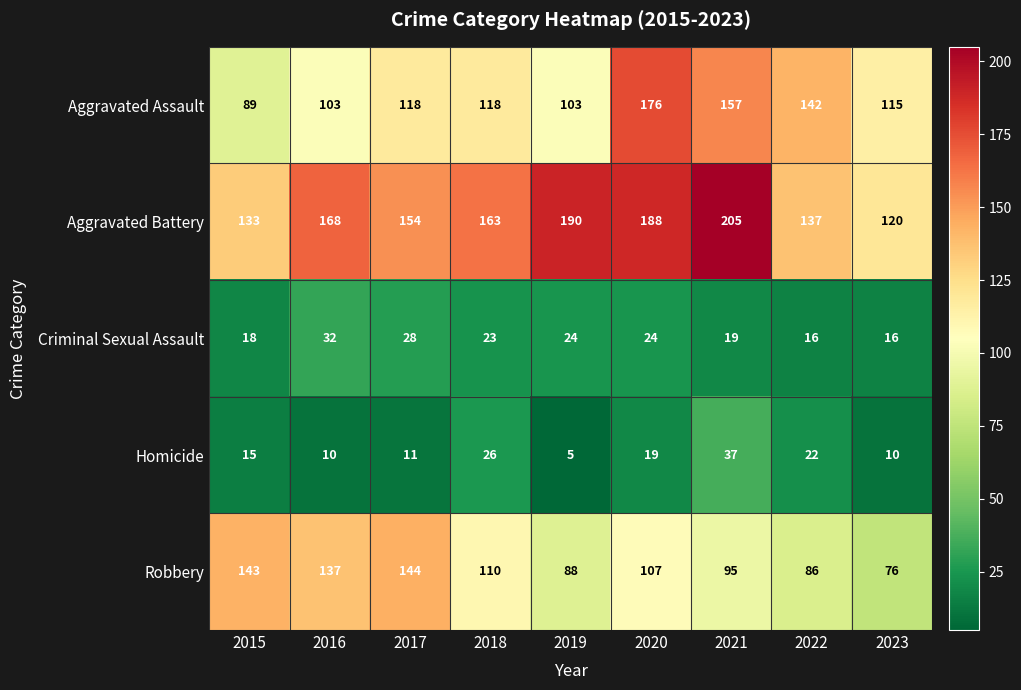

What is the maximum value shown in the chart?

205